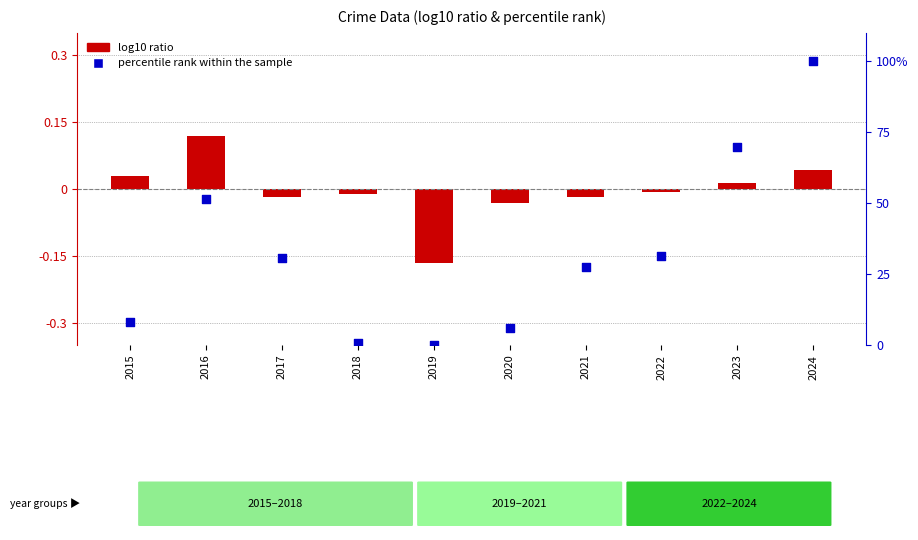

Which series reaches the minimum Y coordinate?

log10 ratio